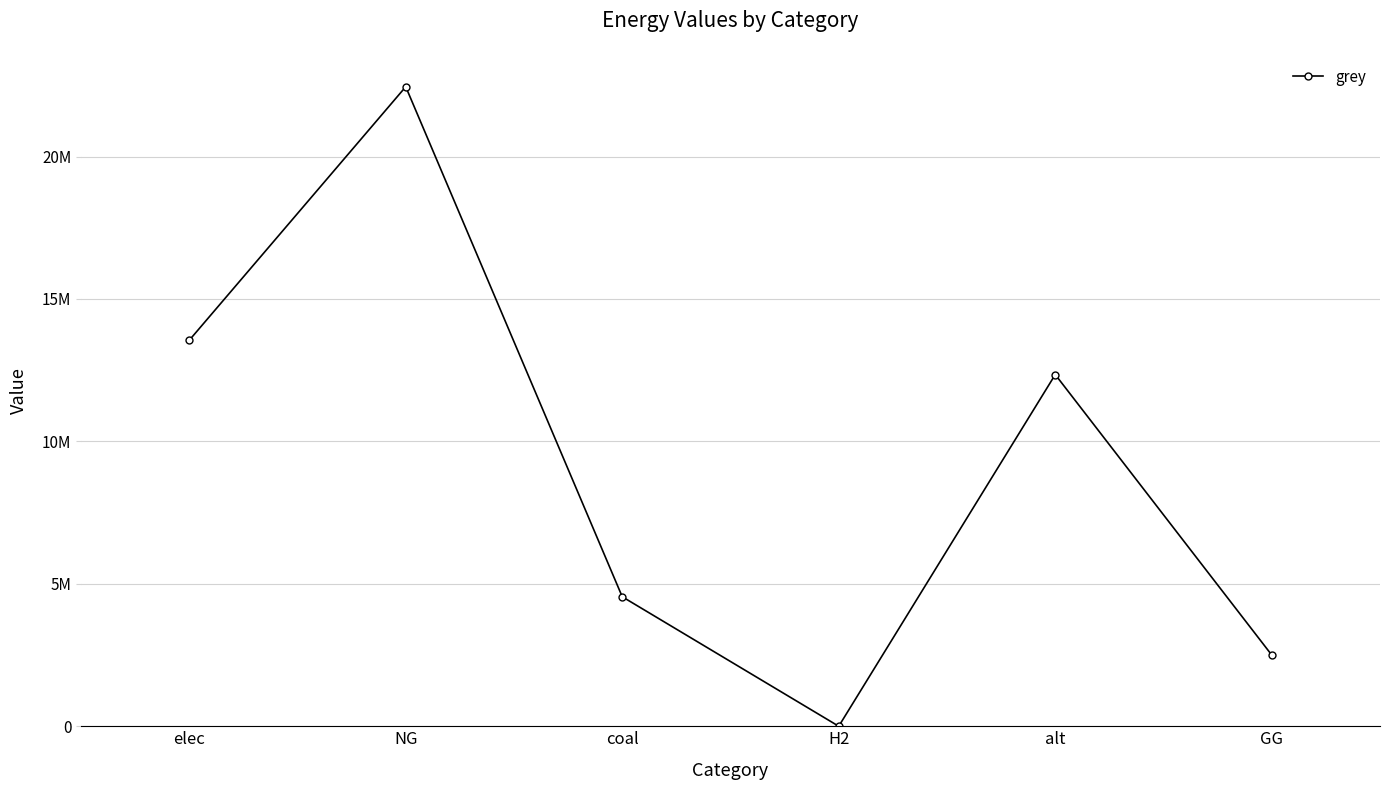

What is the greatest value displayed?

22449704.2